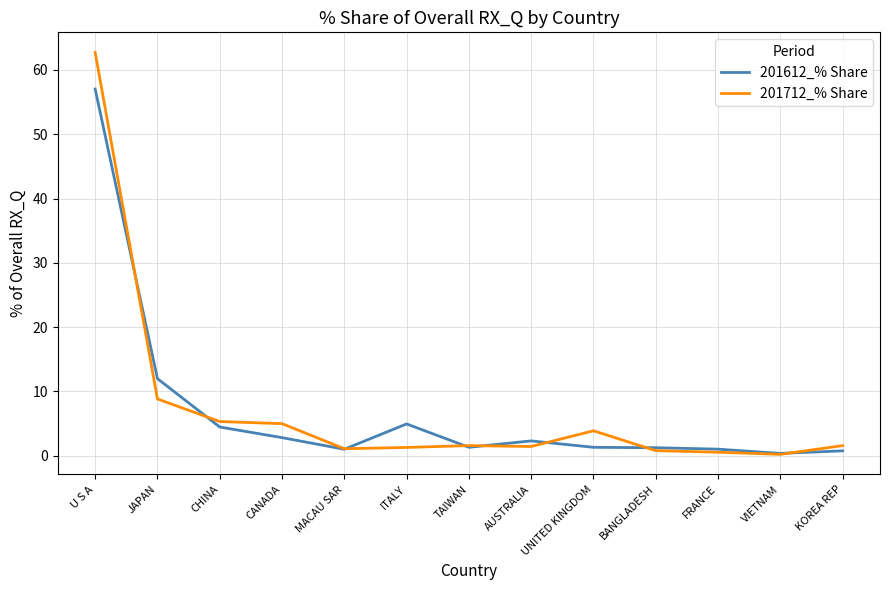

Rank the series at JAPAN from lowest to highest value.

201712_% Share, 201612_% Share